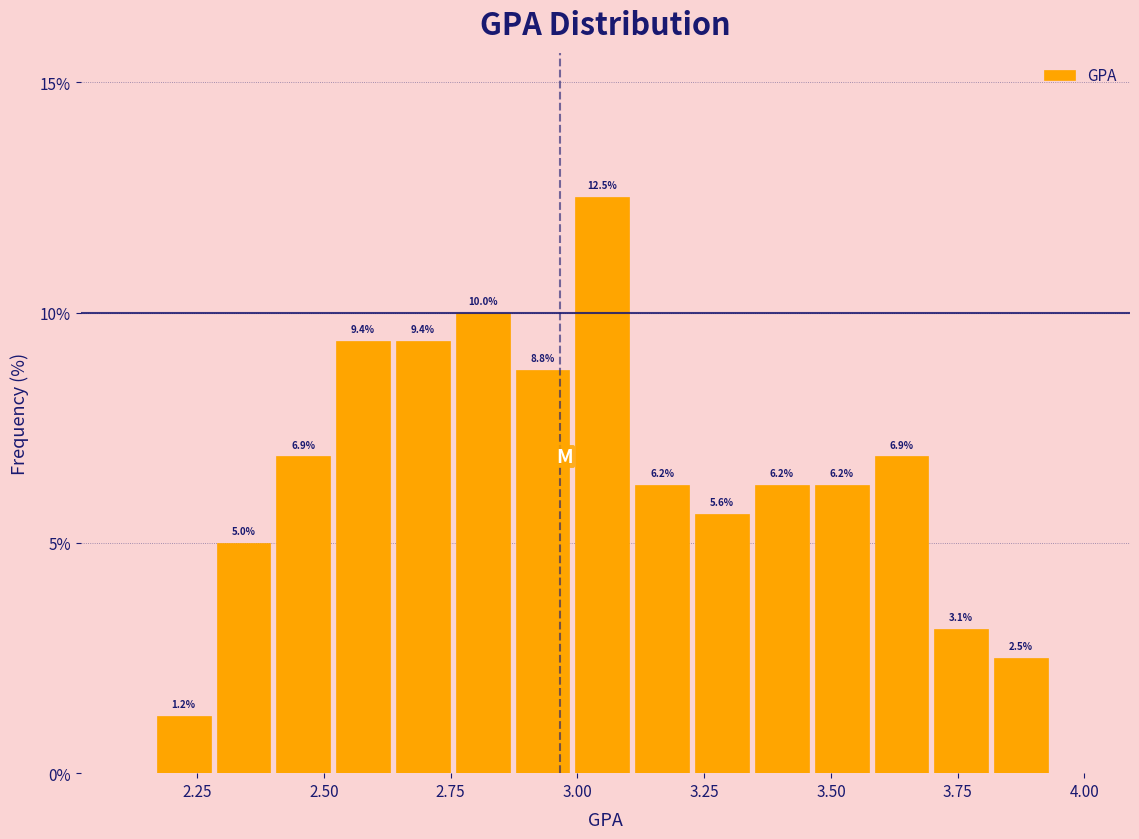

Read against the x-axis, roughly where is the centre of the tallest bar?

3.05